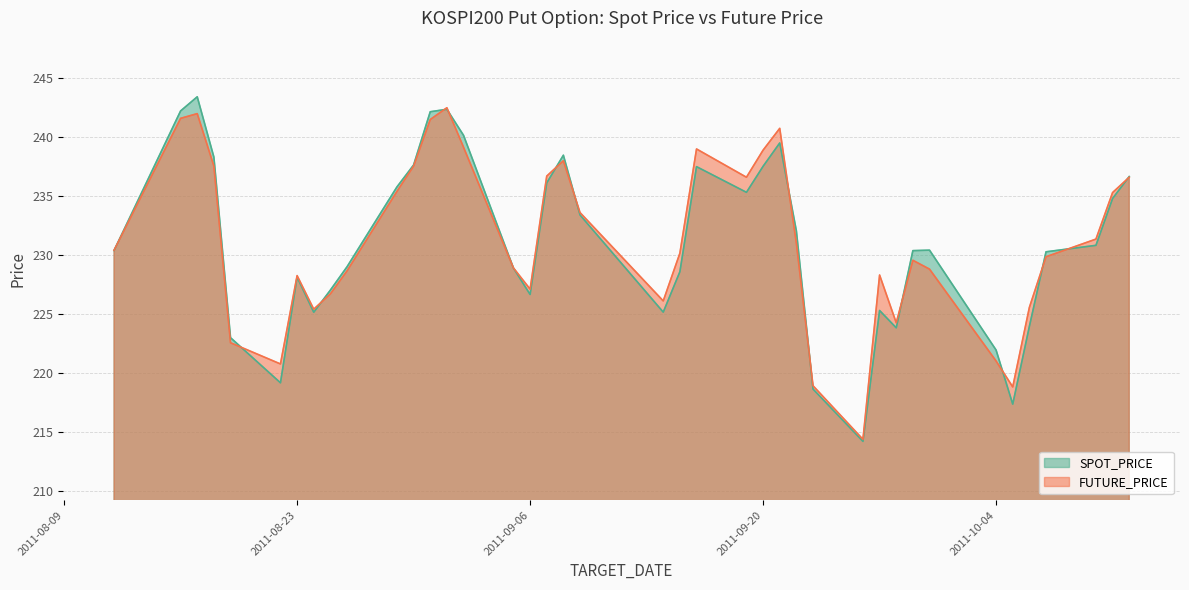

At which category is the sum across all series the highest?

2011-08-17